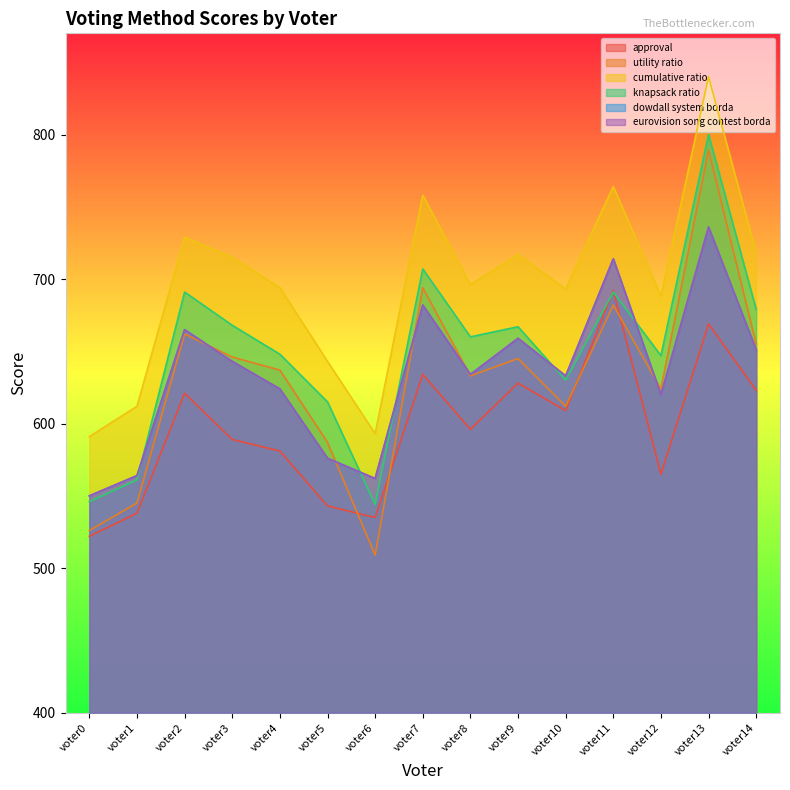

Which has a higher value, voter6 or voter14?

voter14